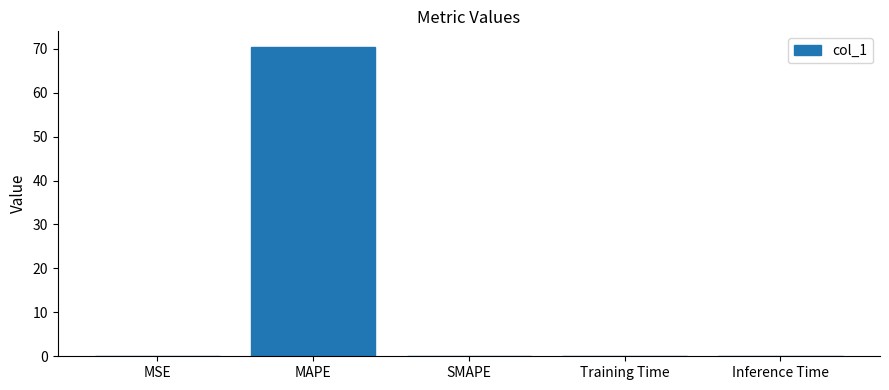

What is the sum of all values?

70.4